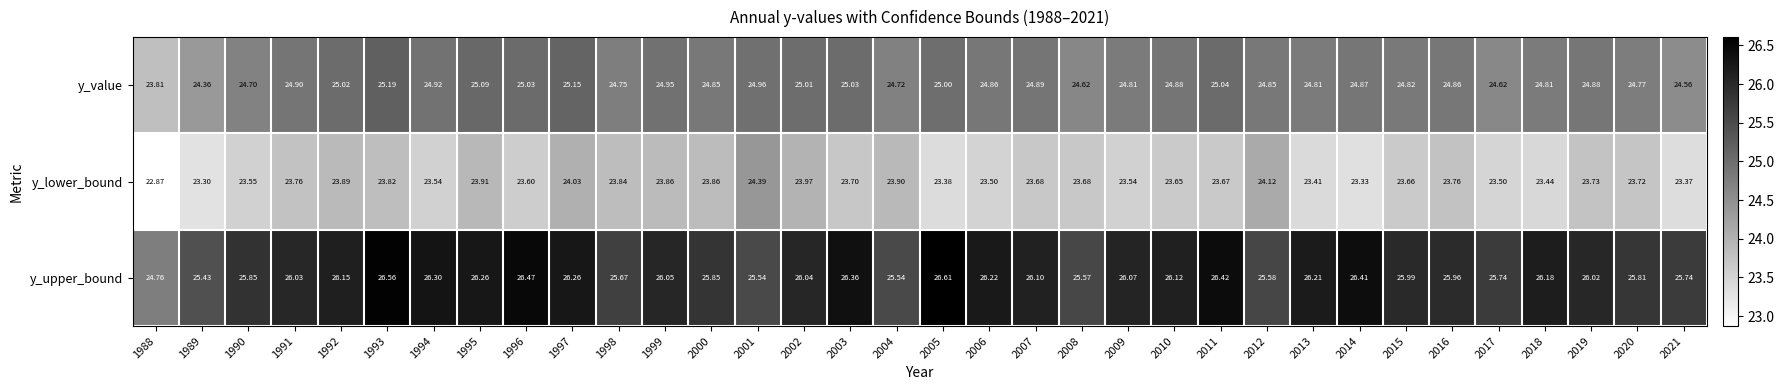

Which series has the largest total across all categories?

y_upper_bound